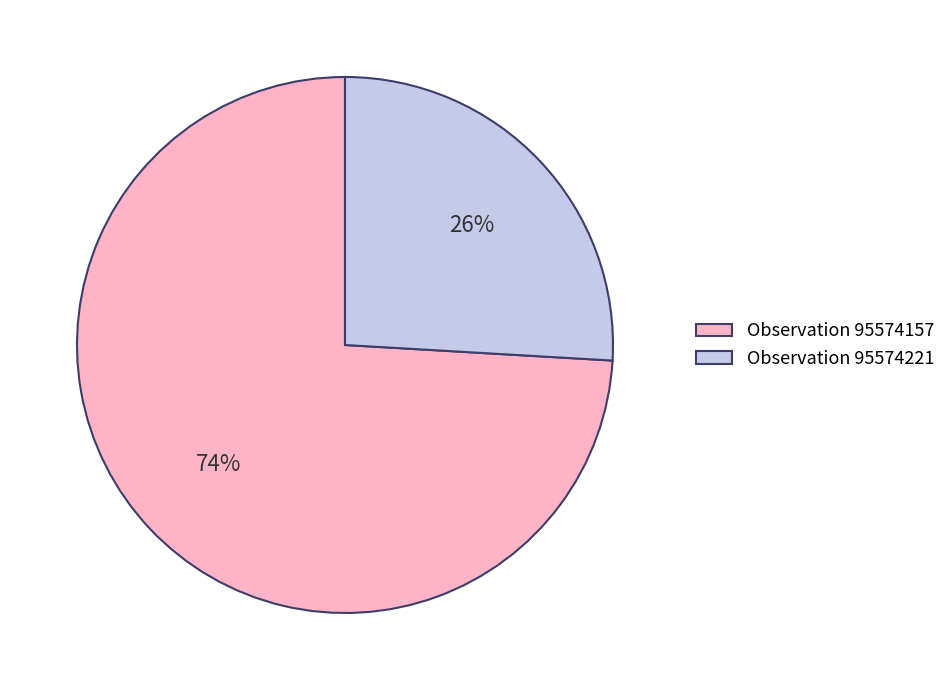

What percentage is the Observation 95574157 slice, to the nearest percent?

74%